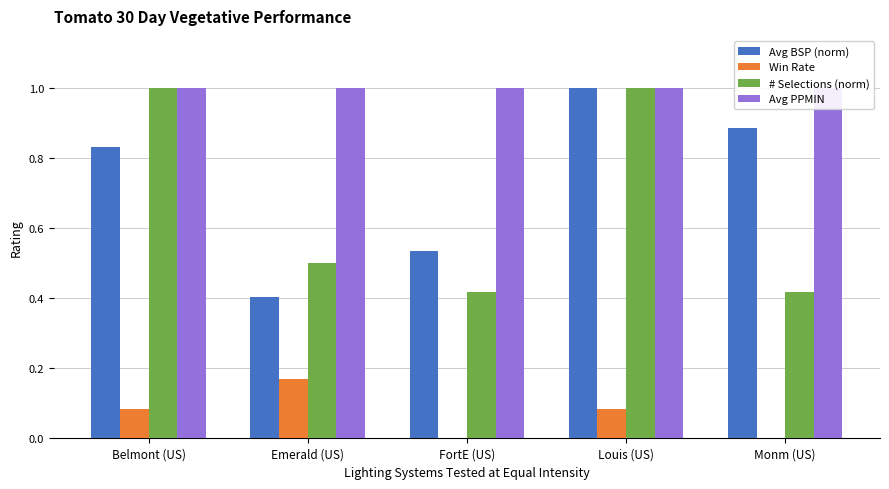

What is the total value across all series at Louis (US)?

3.1